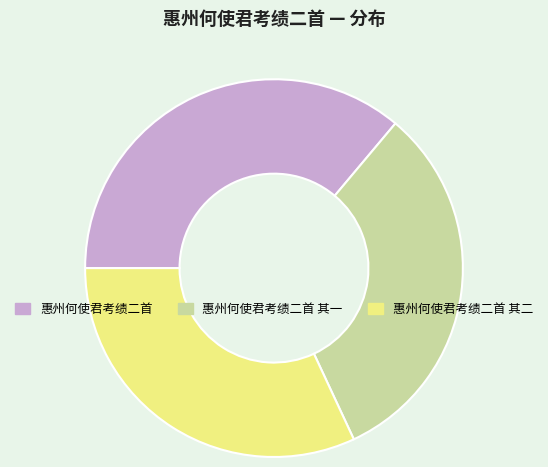

Count the number of slices in the pie.

3